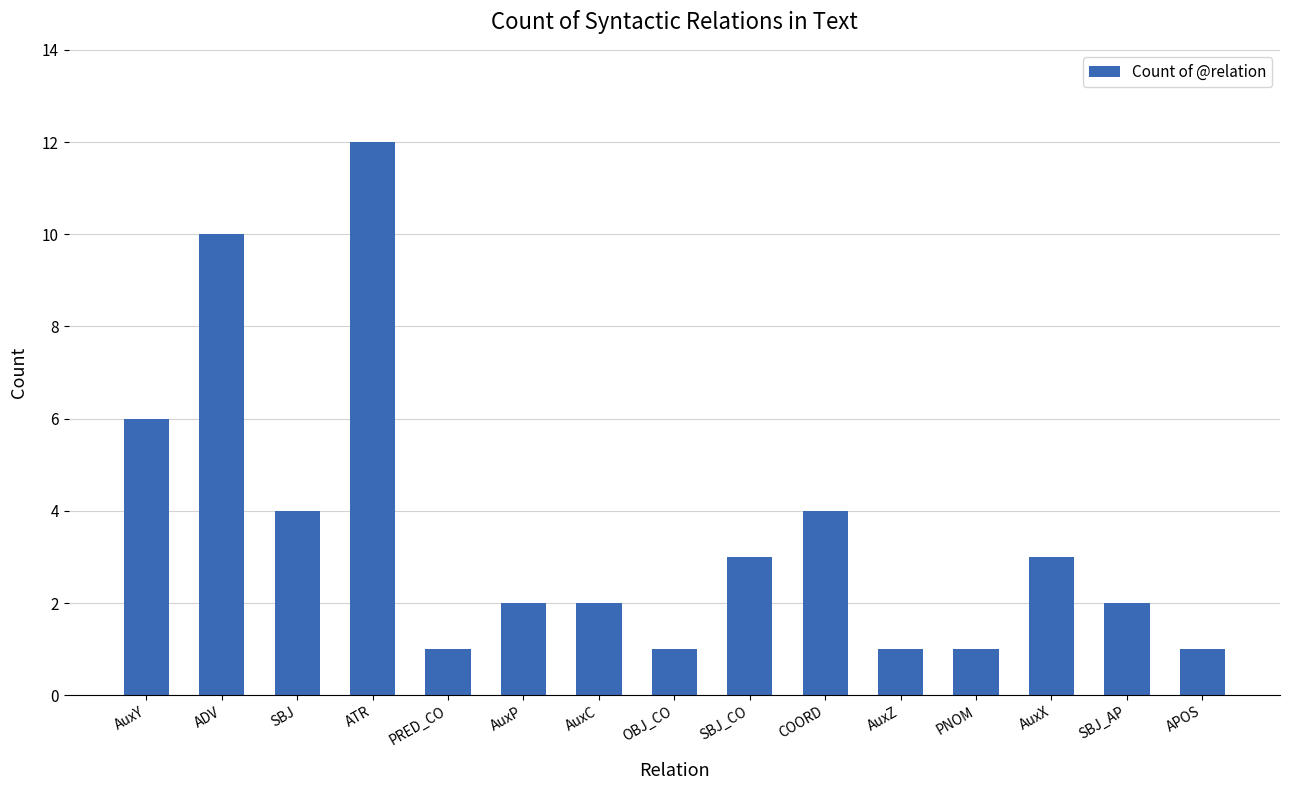

How many bars are there in total?

15